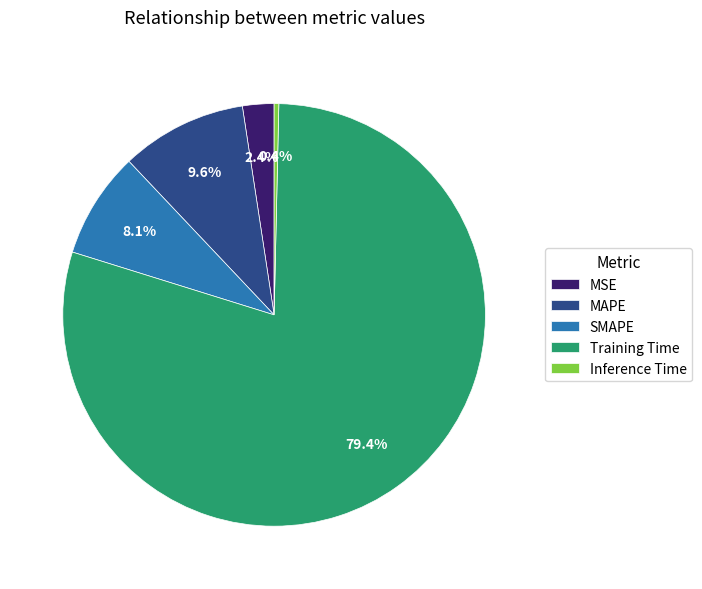

Is SMAPE the majority of the pie?

No